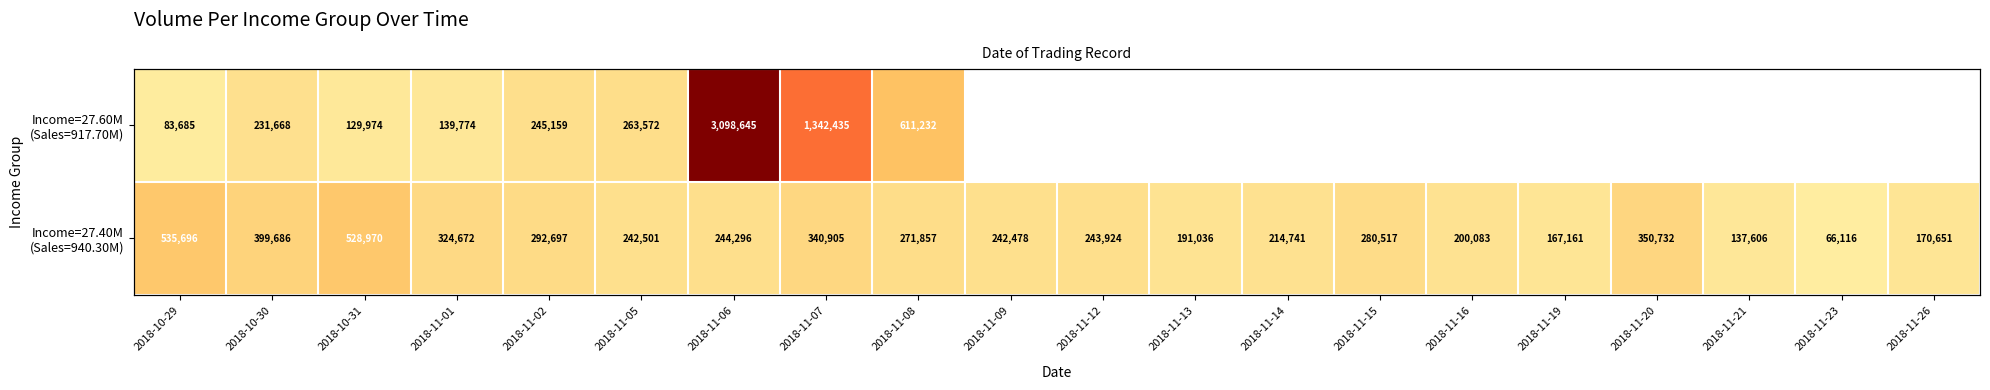

Which series has the largest range (max minus min)?

Income=27.60M (Sales=917.70M)